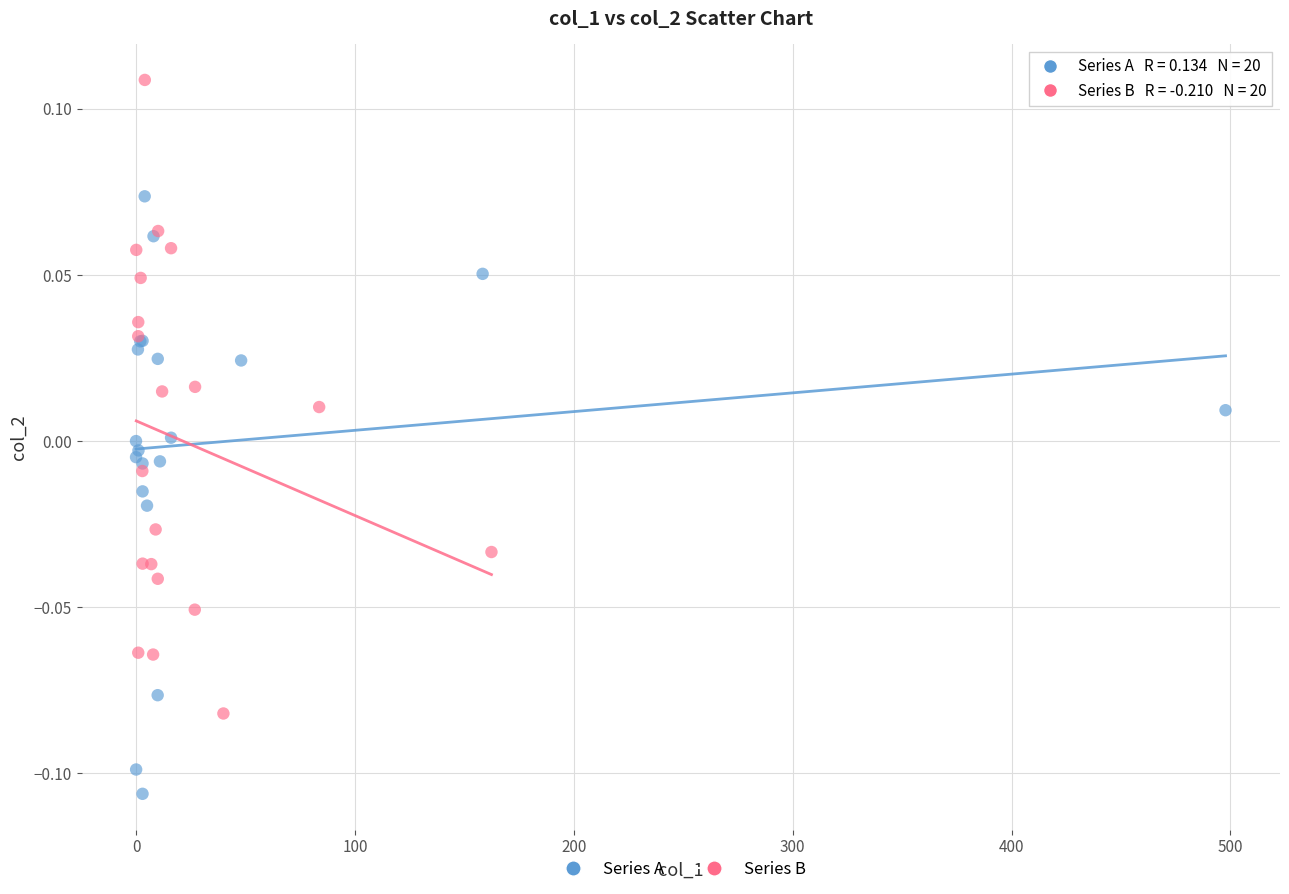

Which series contains the highest Y value?

Series B